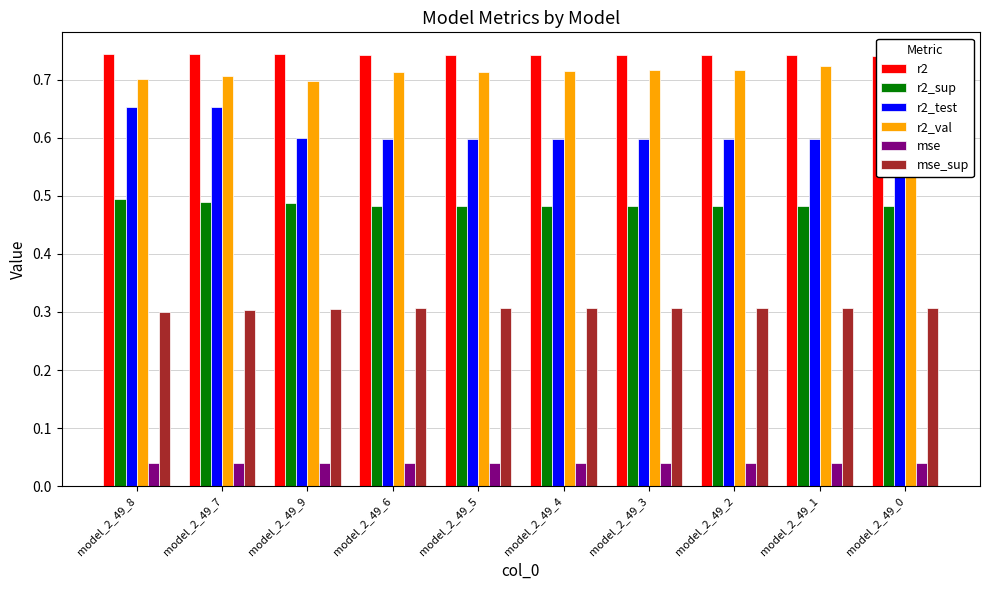

What value does the r2_val series have at model_2_49_9?

0.7